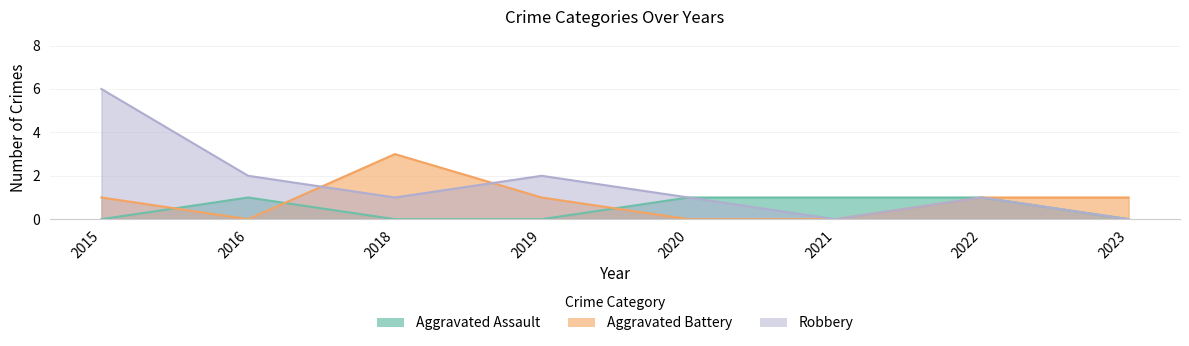

After their last crossing, which series has the higher values: Aggravated Assault or Aggravated Battery?

Aggravated Assault